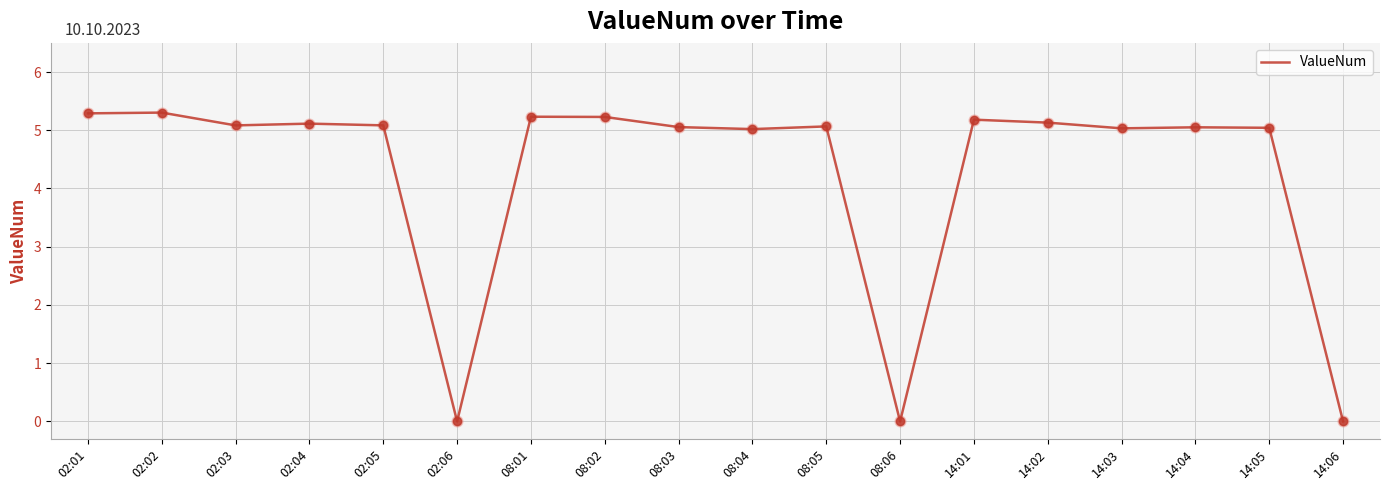

What is the change in value from 08:06 to 14:05?

+5.0